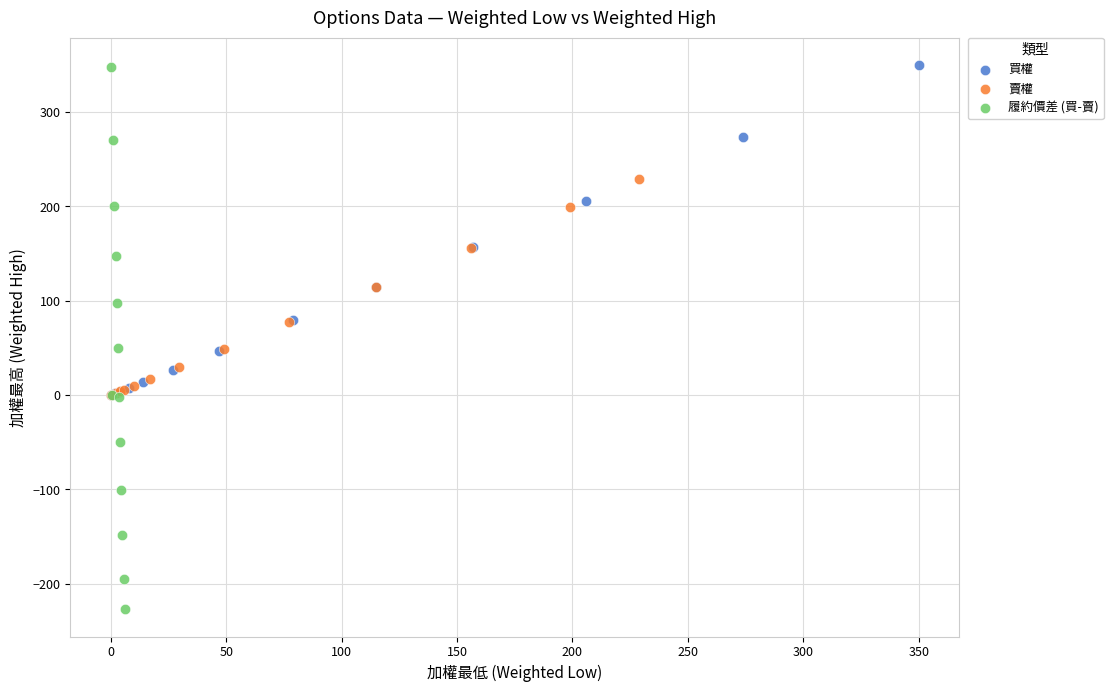

What are all the series names shown in the legend?

買權, 賣權, 履約價差 (買-賣)